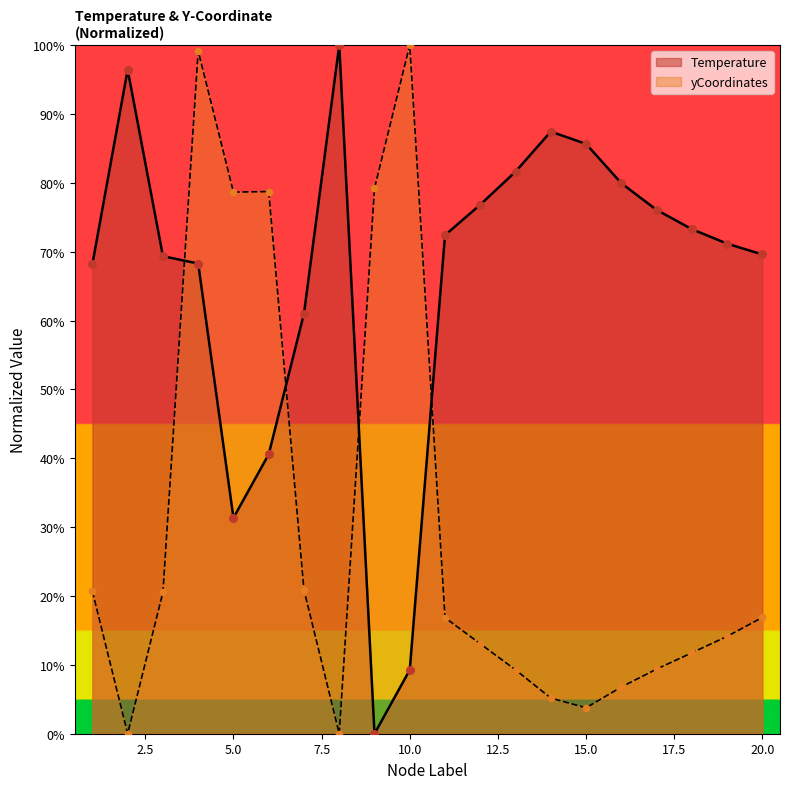

Which series contains the highest Y value?

Temperature